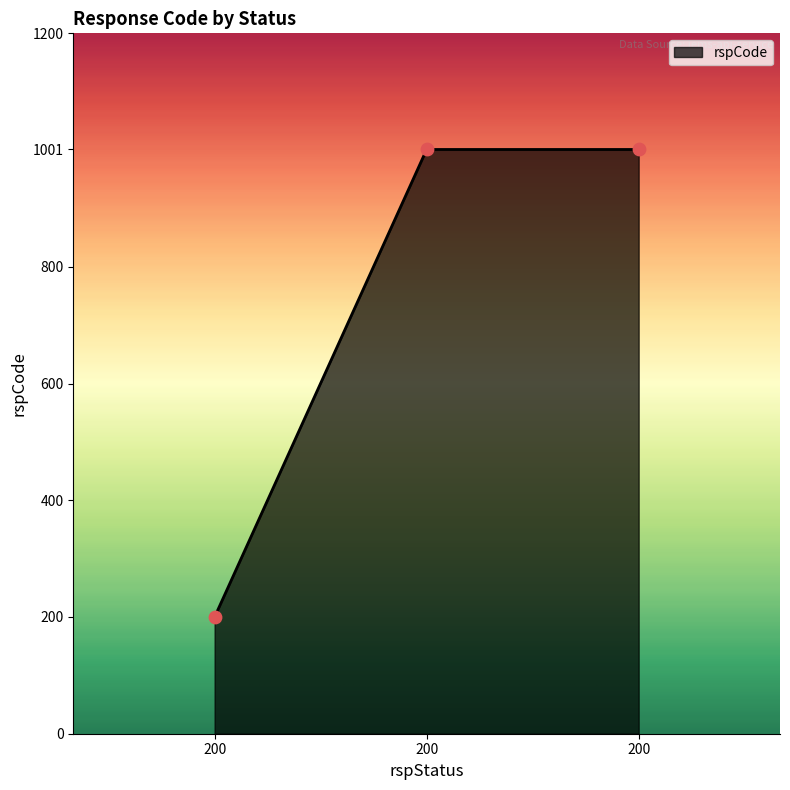

Between 200 and 200, which is larger?

200